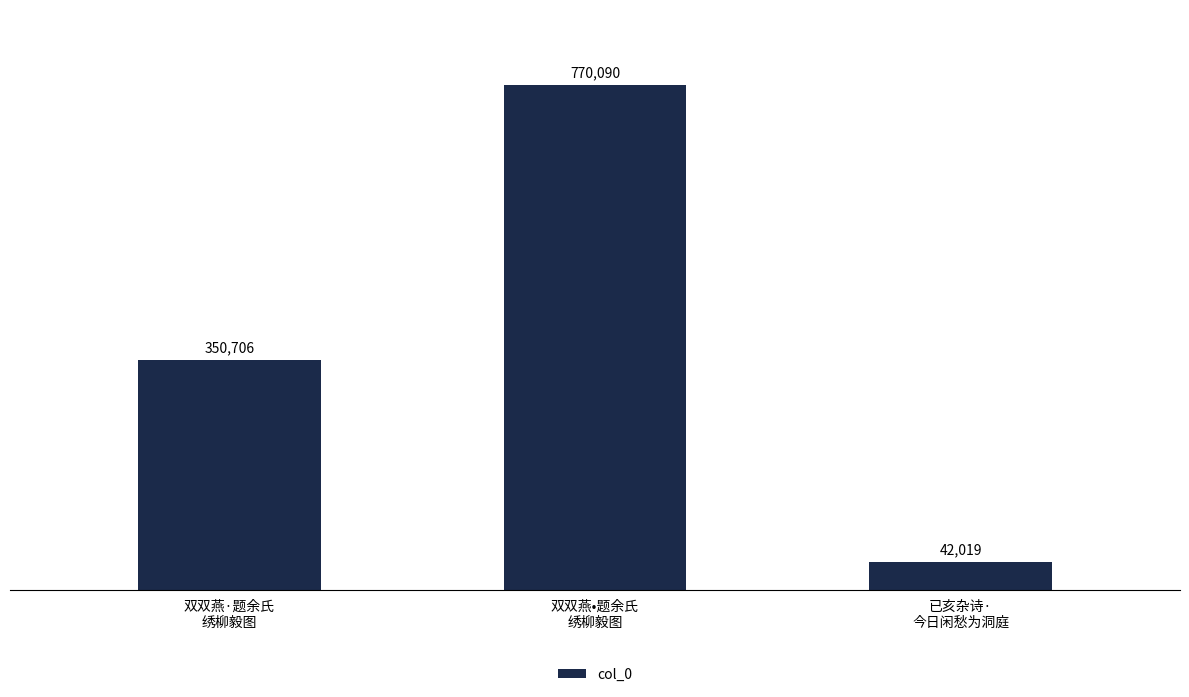

Are the bars horizontal?

No